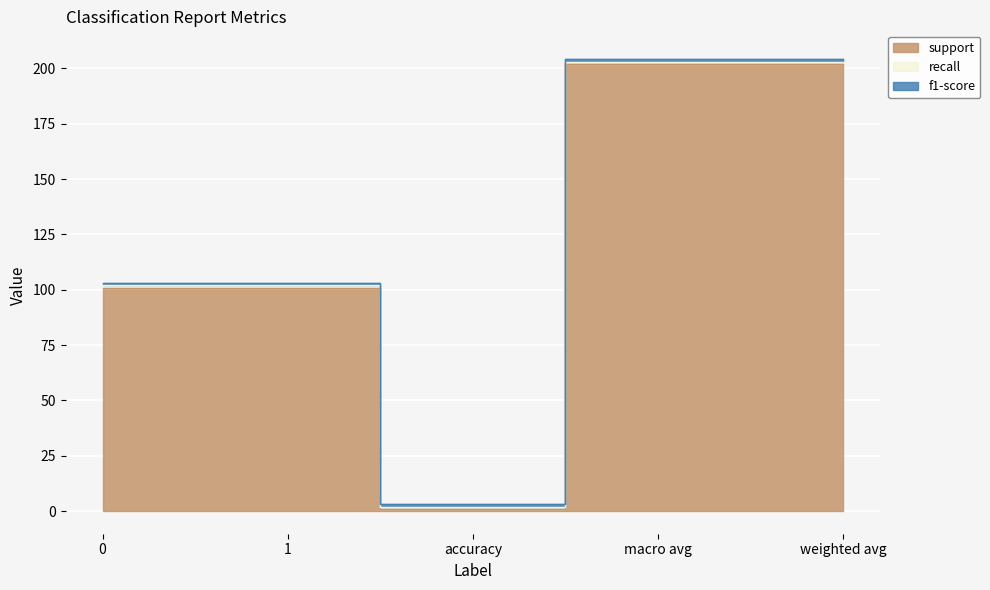

What is the difference between the maximum and minimum values in the support series?

201